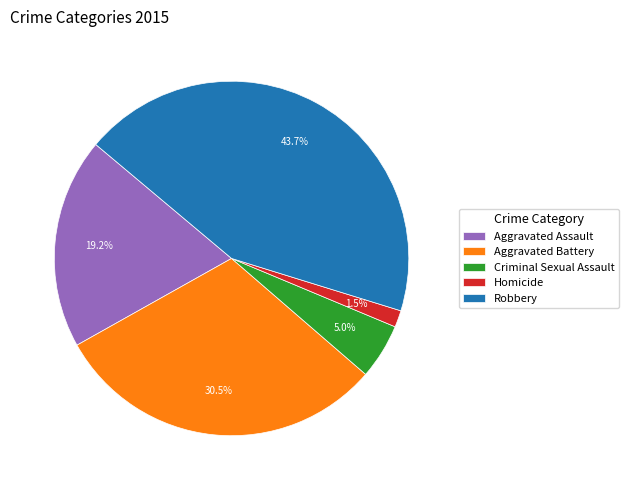

Between Aggravated Battery and Aggravated Assault, which is larger?

Aggravated Battery